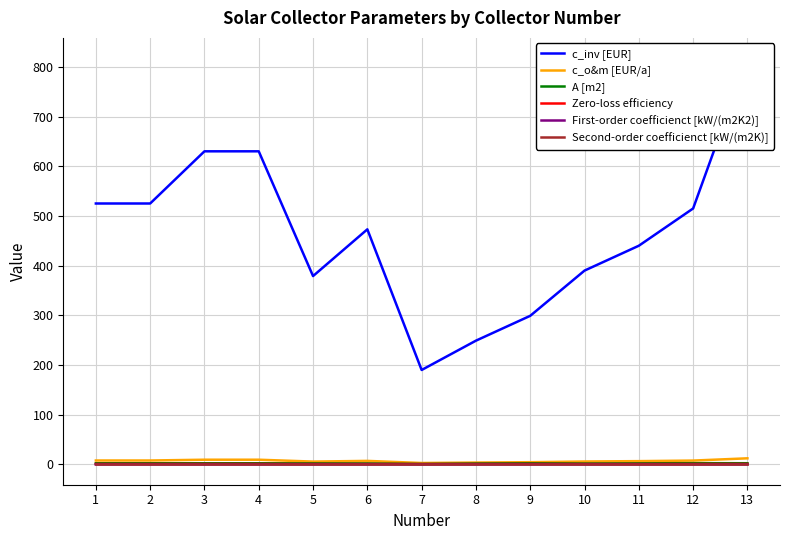

What are all the series names shown in the legend?

c_inv [EUR], c_o&m [EUR/a], A [m2], Zero-loss efficiency, First-order coefficienct [kW/(m2K2)], Second-order coefficienct [kW/(m2K)]